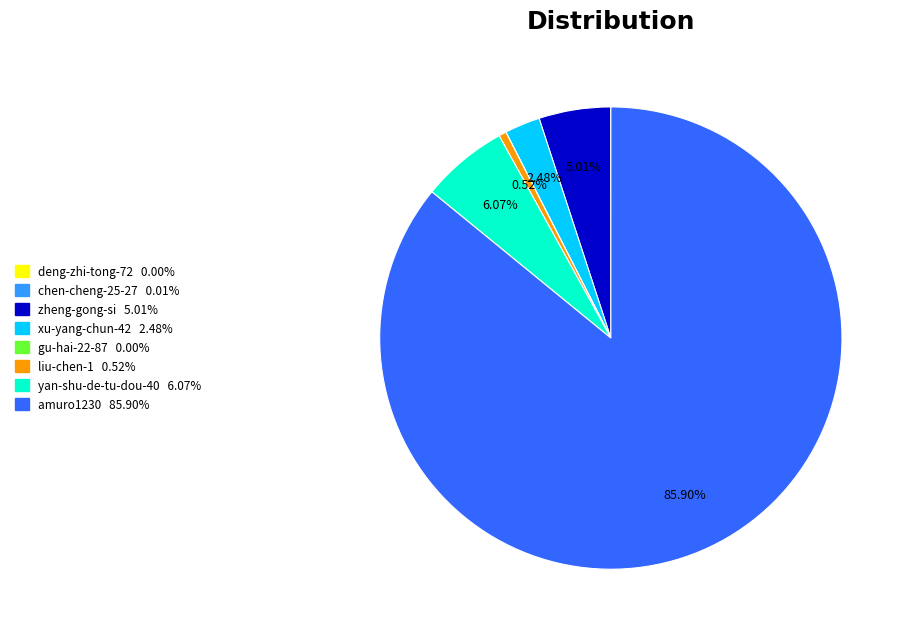

Which category accounts for the majority?

amuro1230